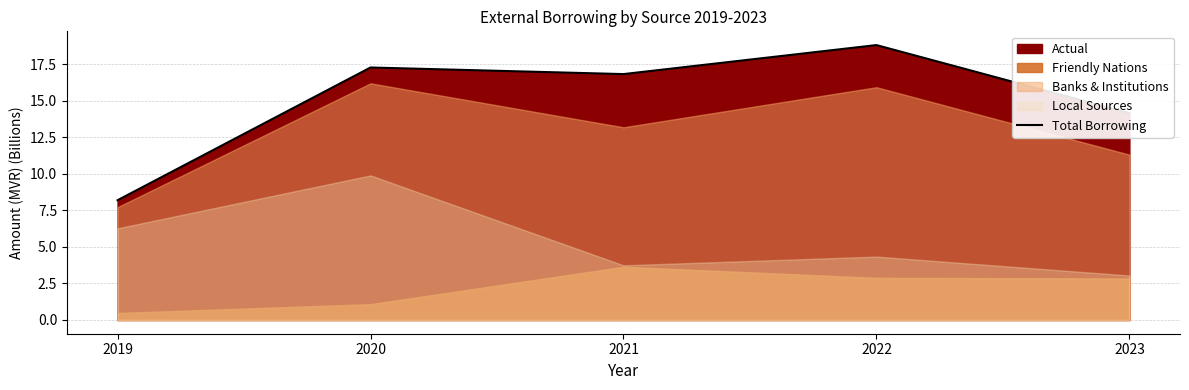

Reading left to right, what are all the values shown in this chart?

2019=8.2	2020=17.3	2021=16.8	2022=18.8	2023=14.2